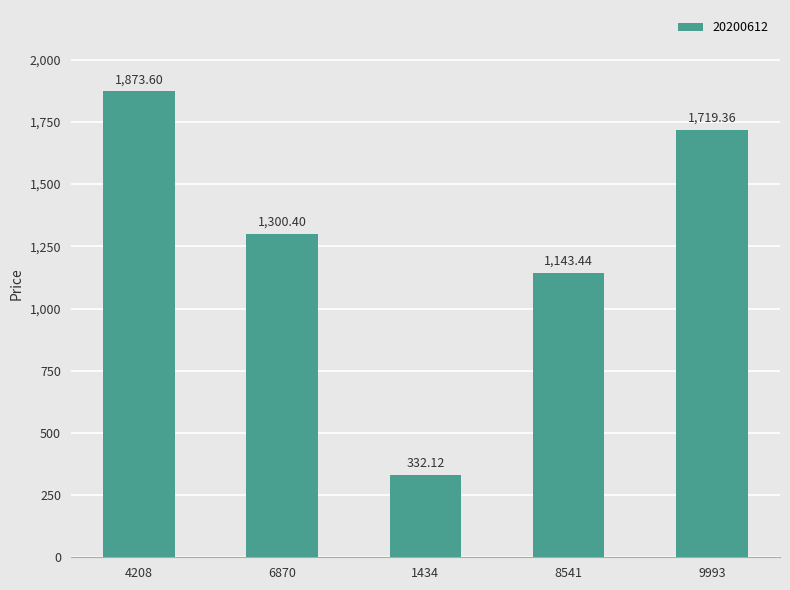

At which category does the chart reach its peak across all series?

4208